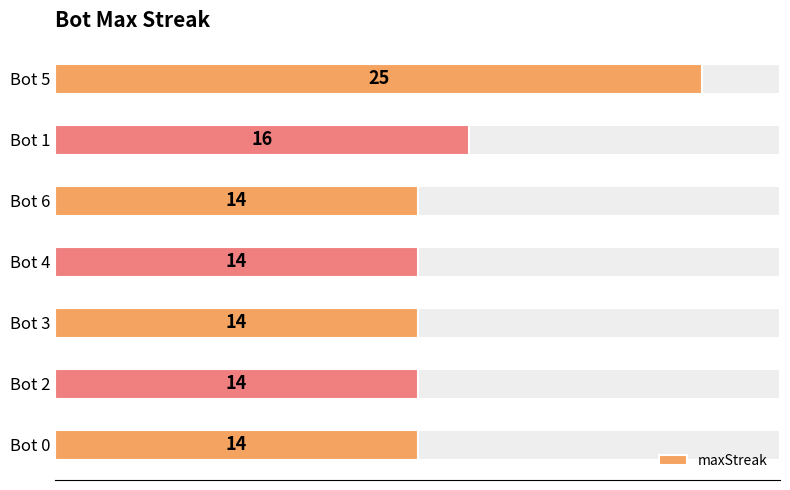

What is the minimum value shown in the chart?

14